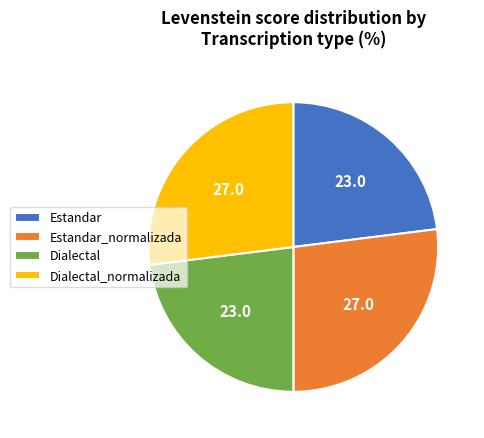

Does Estandar account for over 50% of the chart?

No